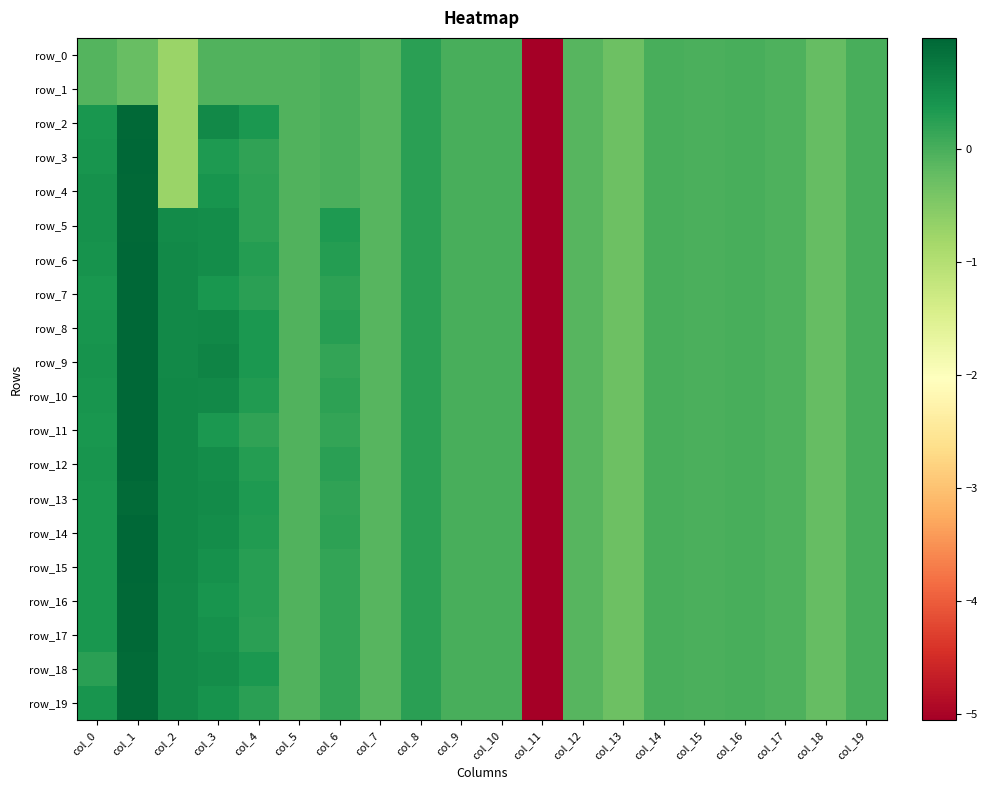

True or false: row_18 has a value of -5.1 at col_11.

True